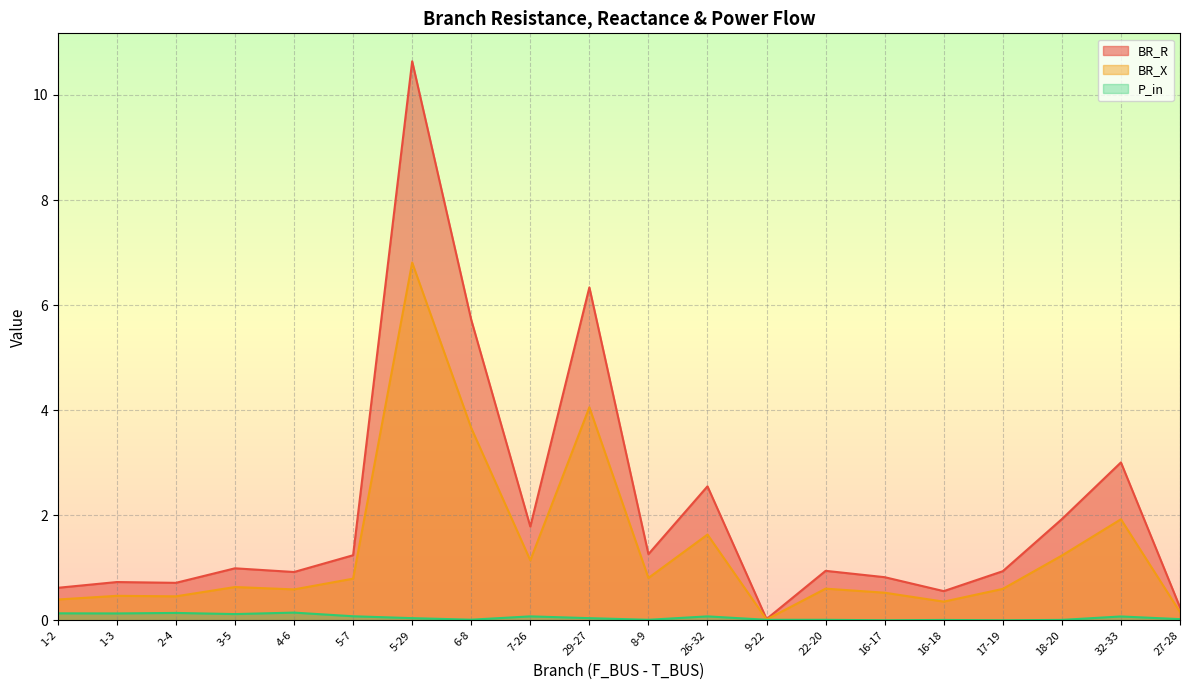

Rank the series by their maximum value, from highest to lowest.

BR_R, BR_X, P_in